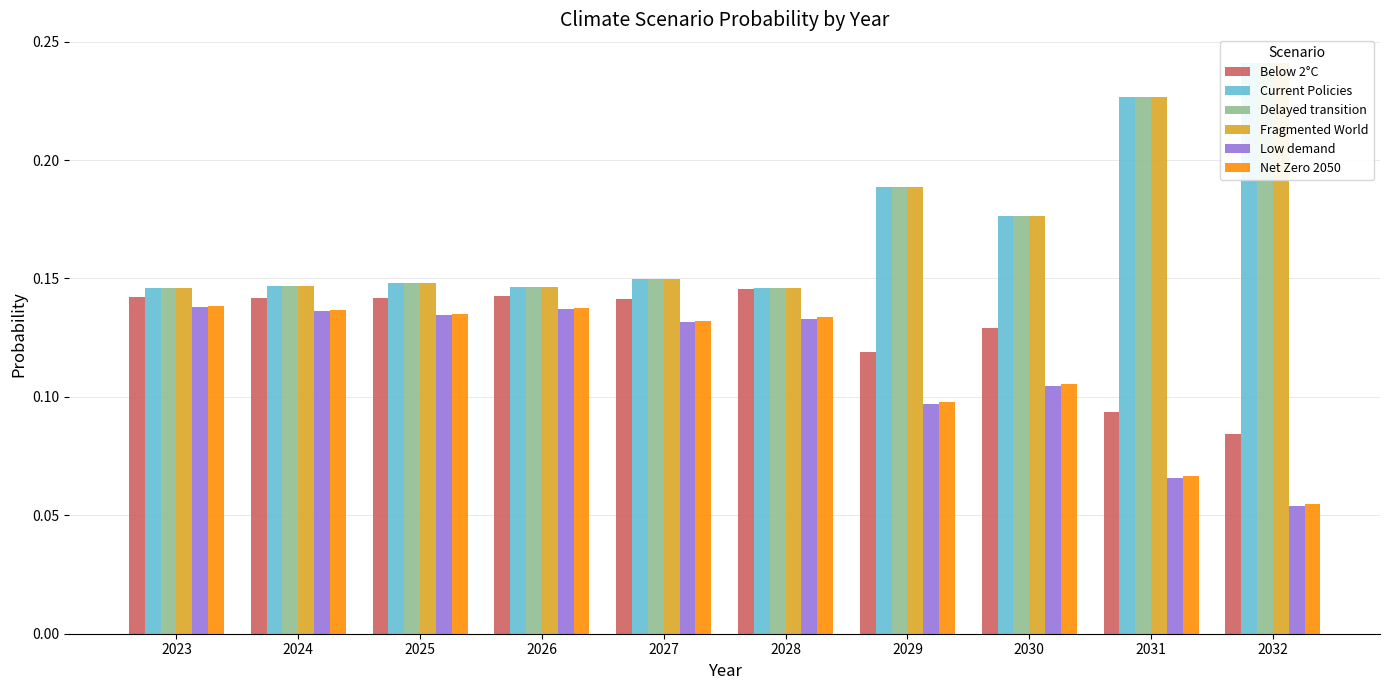

List the series in order of their peak value, lowest first.

Low demand, Net Zero 2050, Below 2°C, Delayed transition, Current Policies, Fragmented World